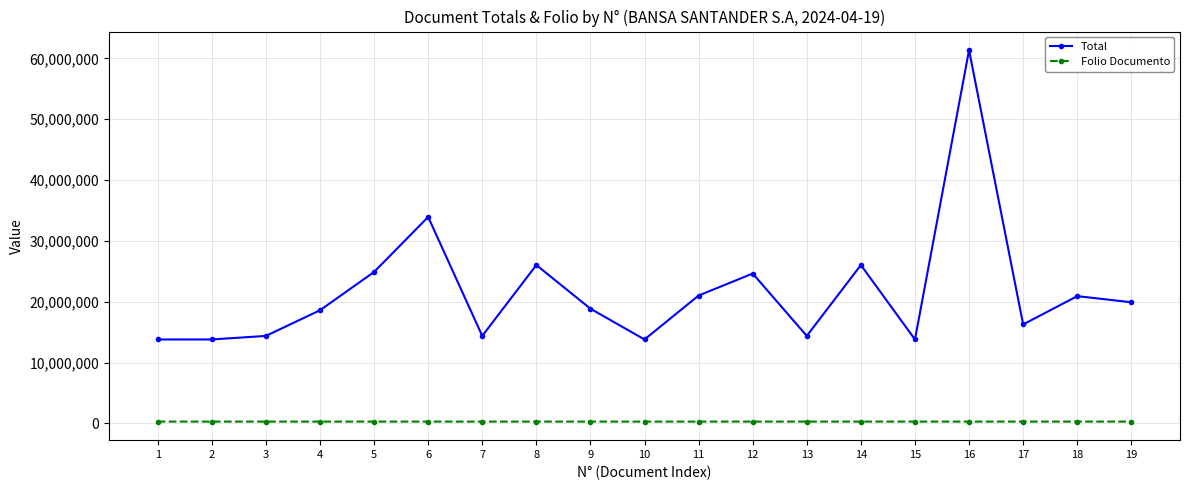

Does the chart display data point markers on the line(s)?

Yes